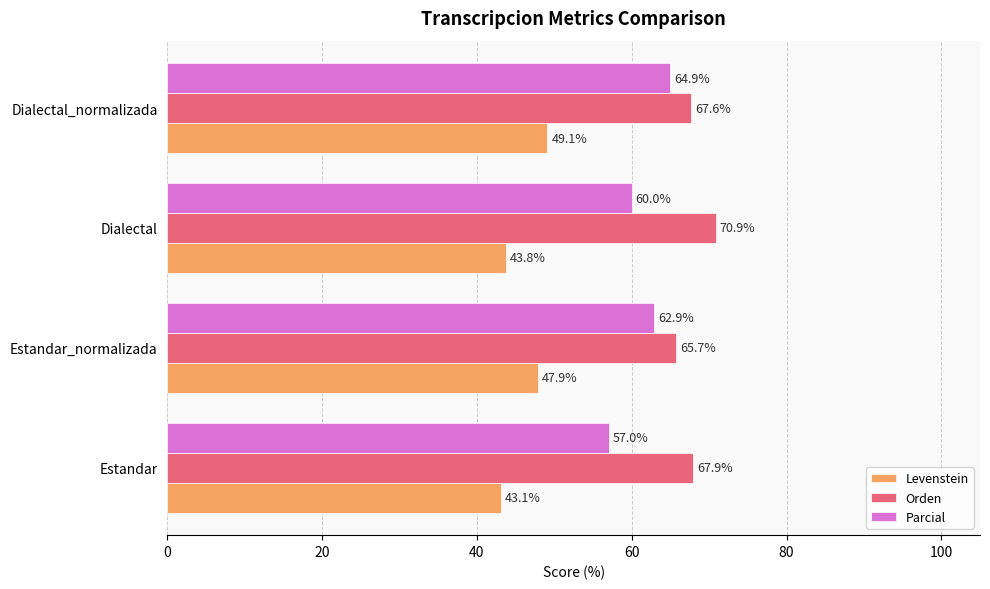

What is the average value of the Orden series?

68.0